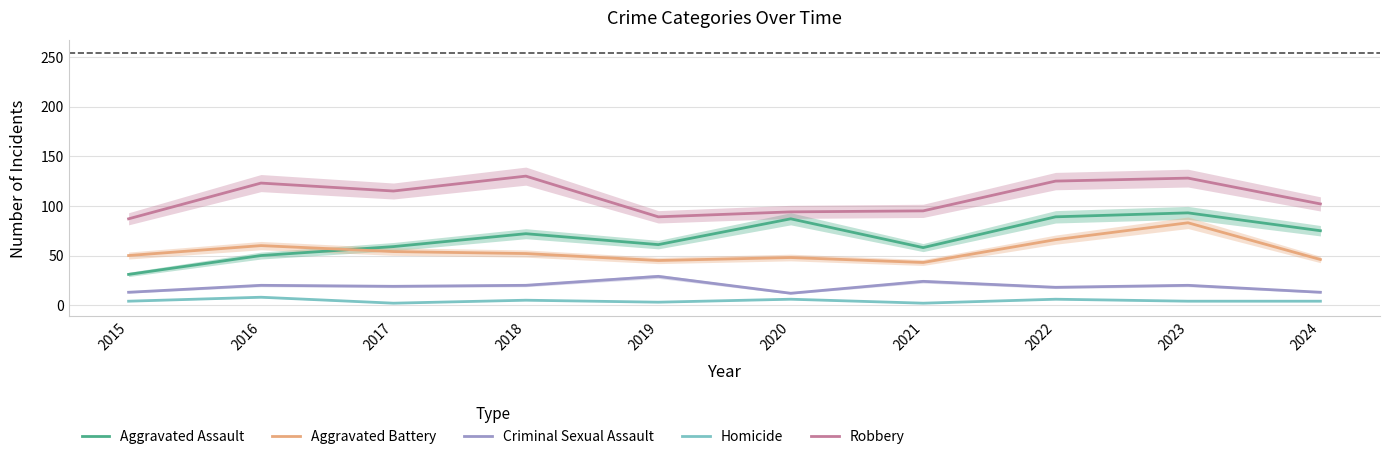

What is the sum of the Homicide values at 2021 and 2020?

8